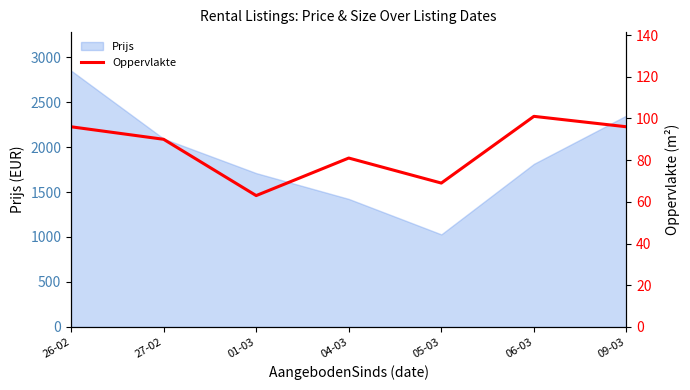

The value at 27-02 is 90. True or false?

True